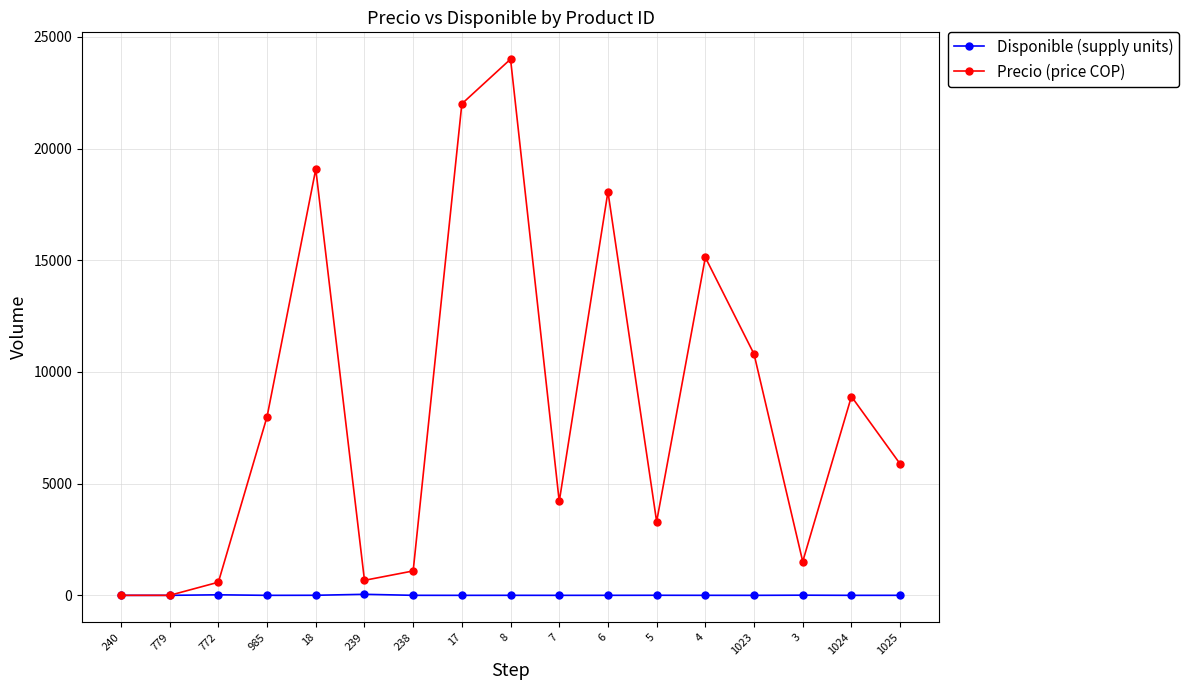

Which category has the highest value in the Precio (price COP) series?

8